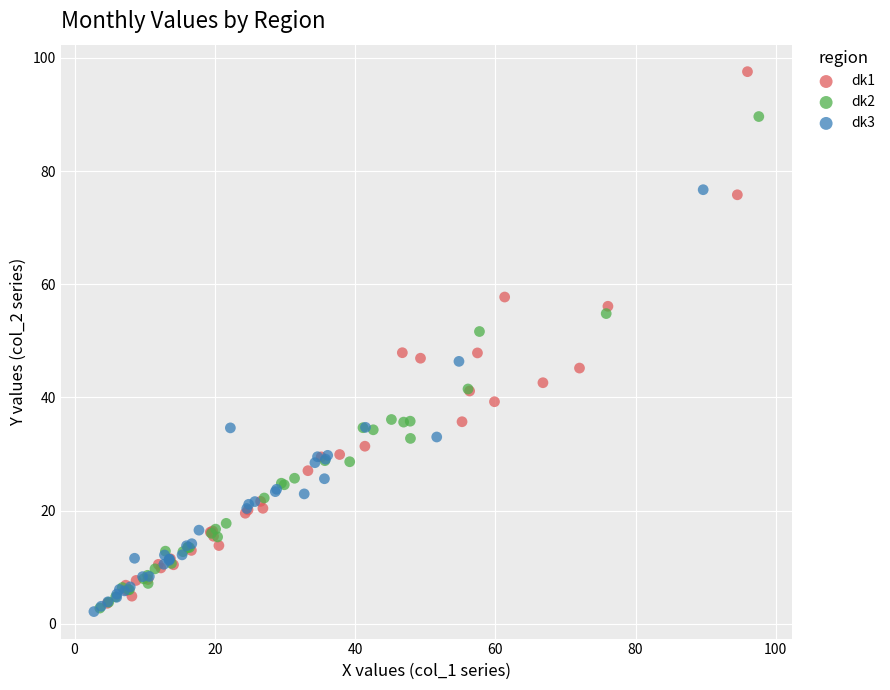

Which series reaches the maximum Y coordinate?

dk1